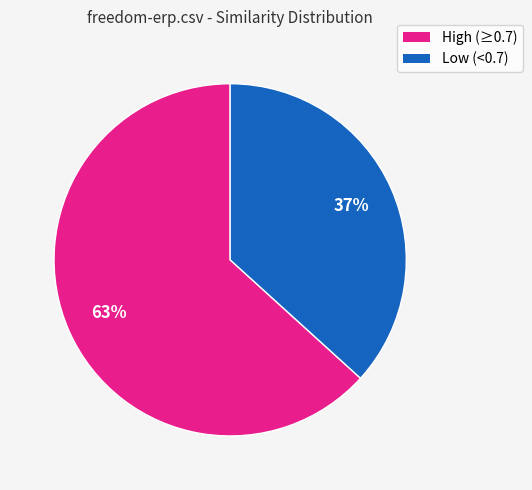

Does any single category account for the majority?

Yes